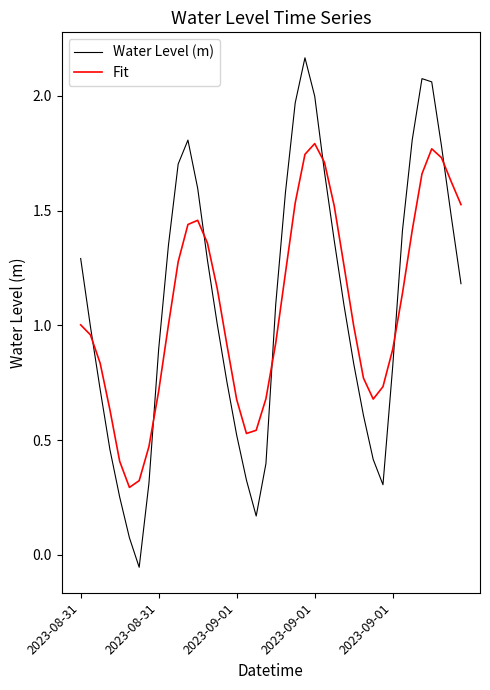

Which series has the widest spread of values?

Water Level (m)